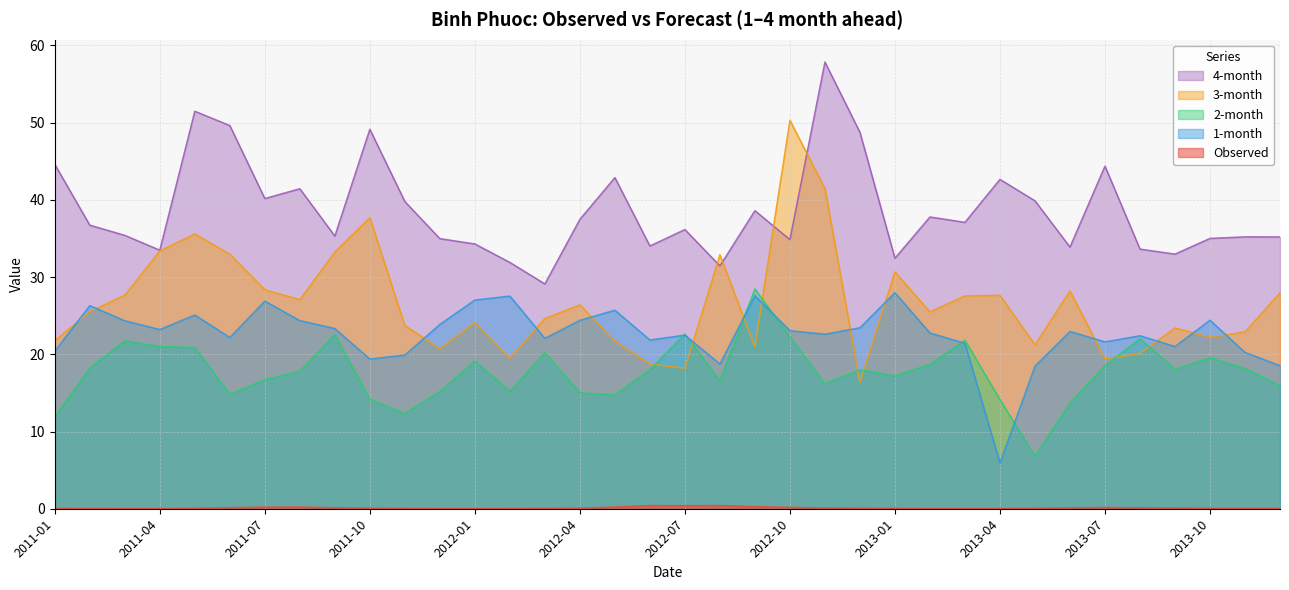

How many values in the 4-month series exceed 36?

19